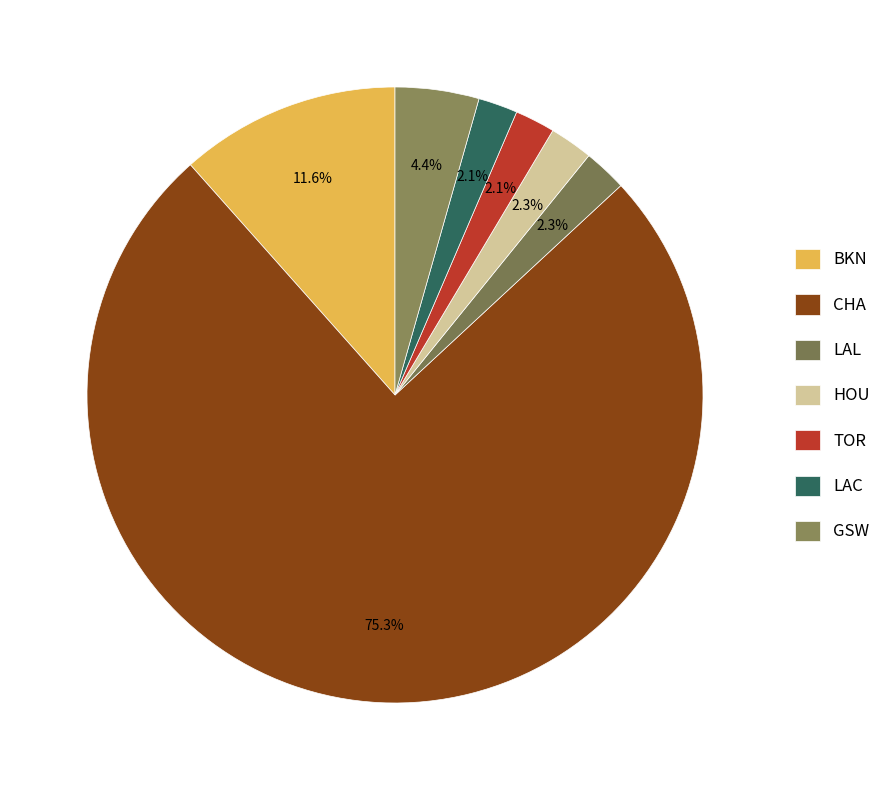

What is the ratio of the value at CHA to the value at TOR?

35.9